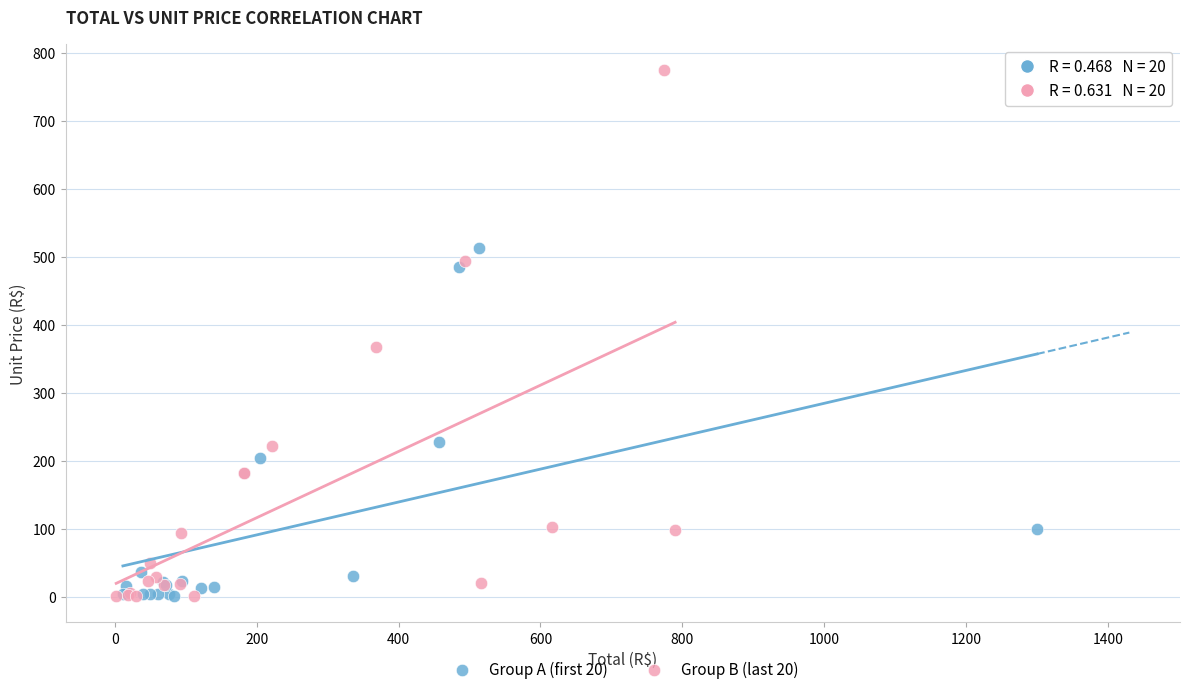

Which series contains the highest Y value?

Group B (last 20)